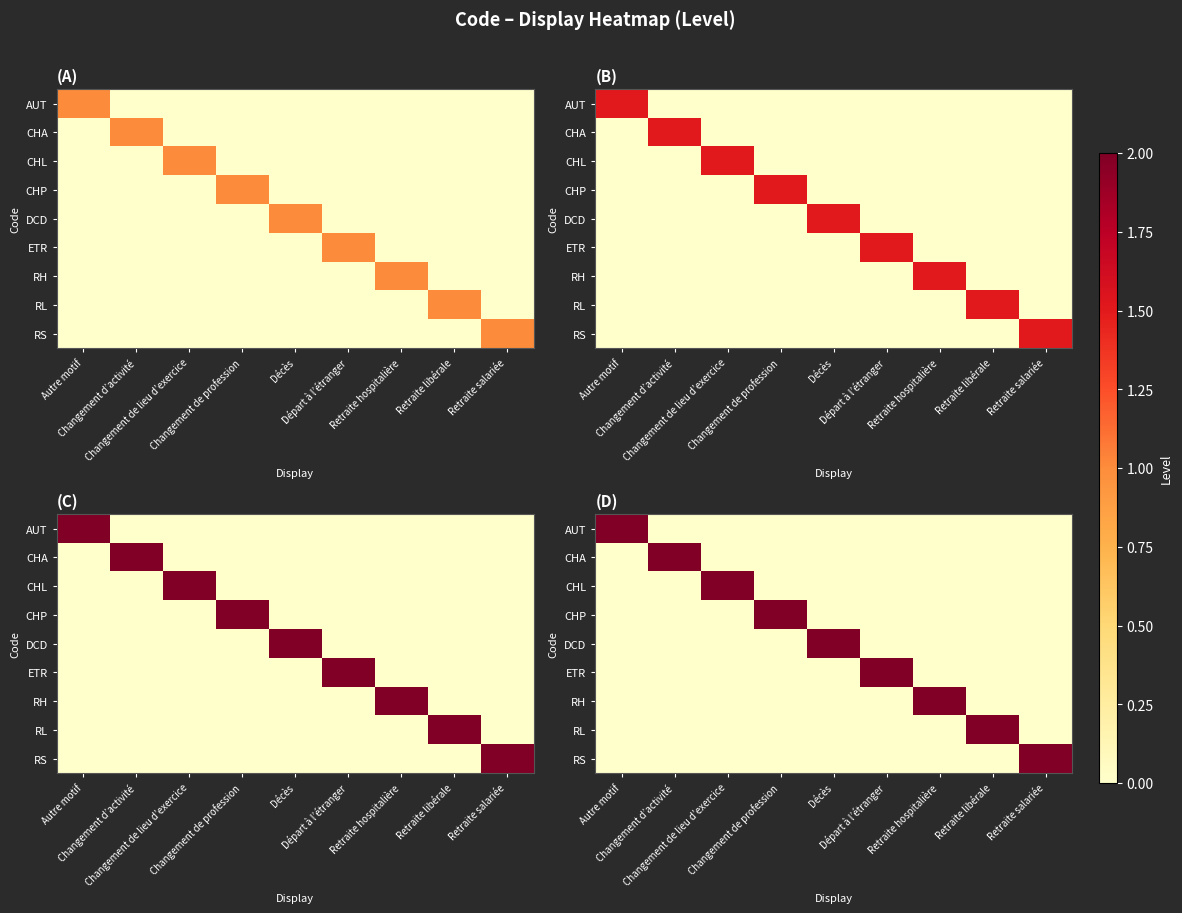

How many data points in CHP are above 0?

1